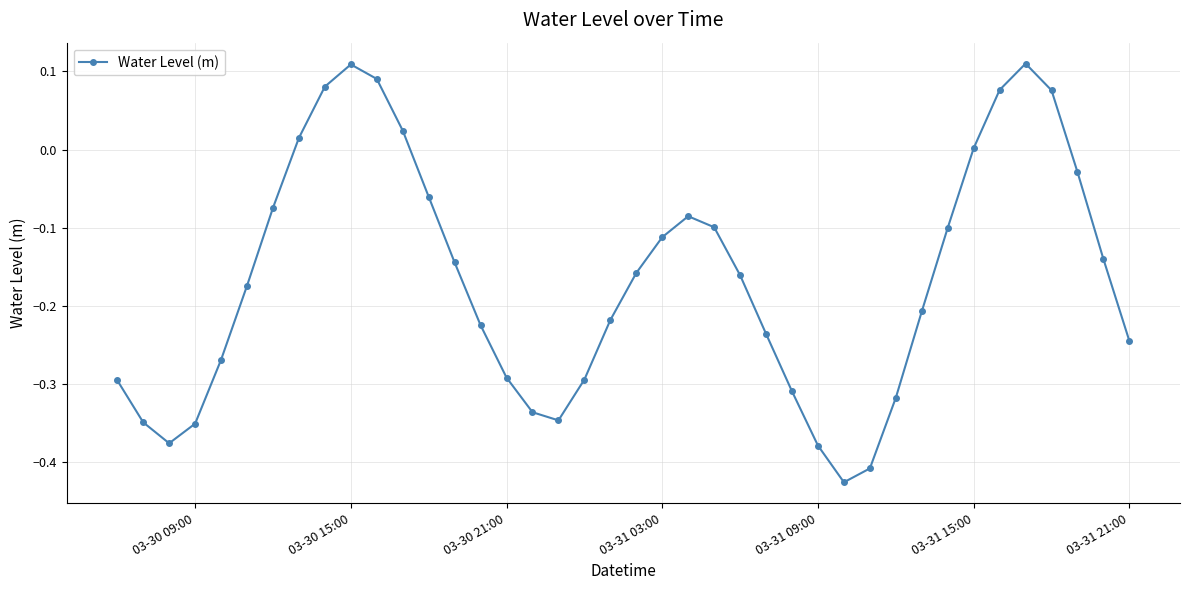

How many interior local peaks (higher than both neighbors) does the data have?

3